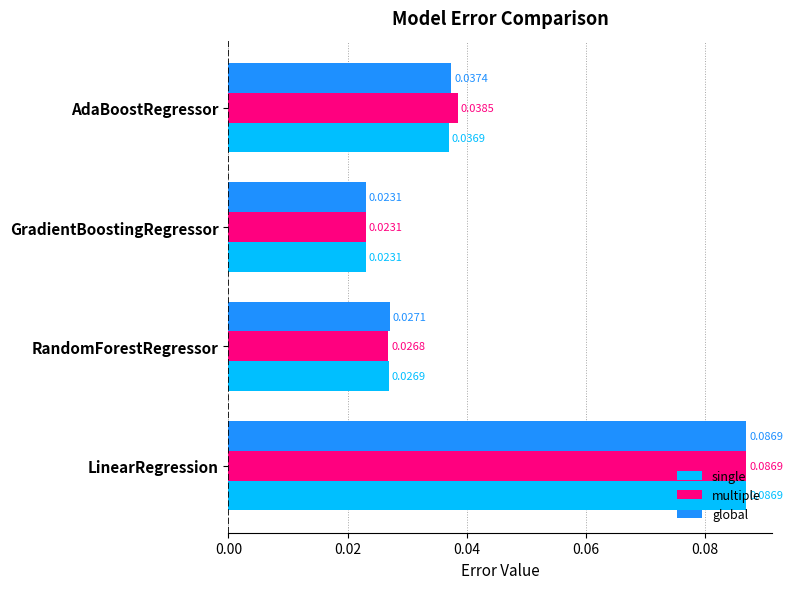

At how many categories does at least one series exceed 0?

4